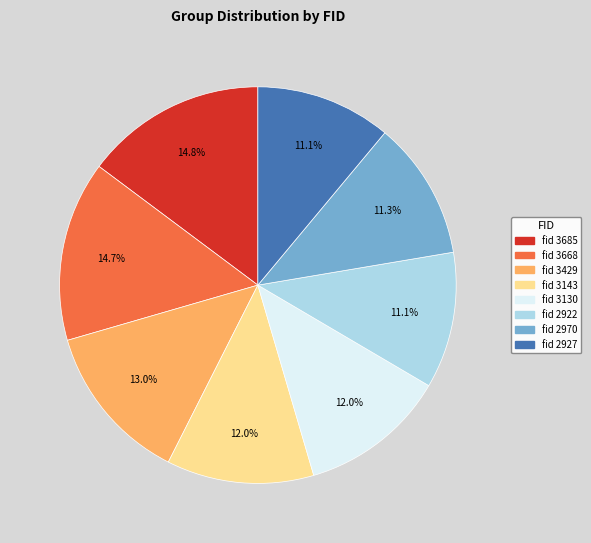

Is there any slice that represents more than half of the pie?

No